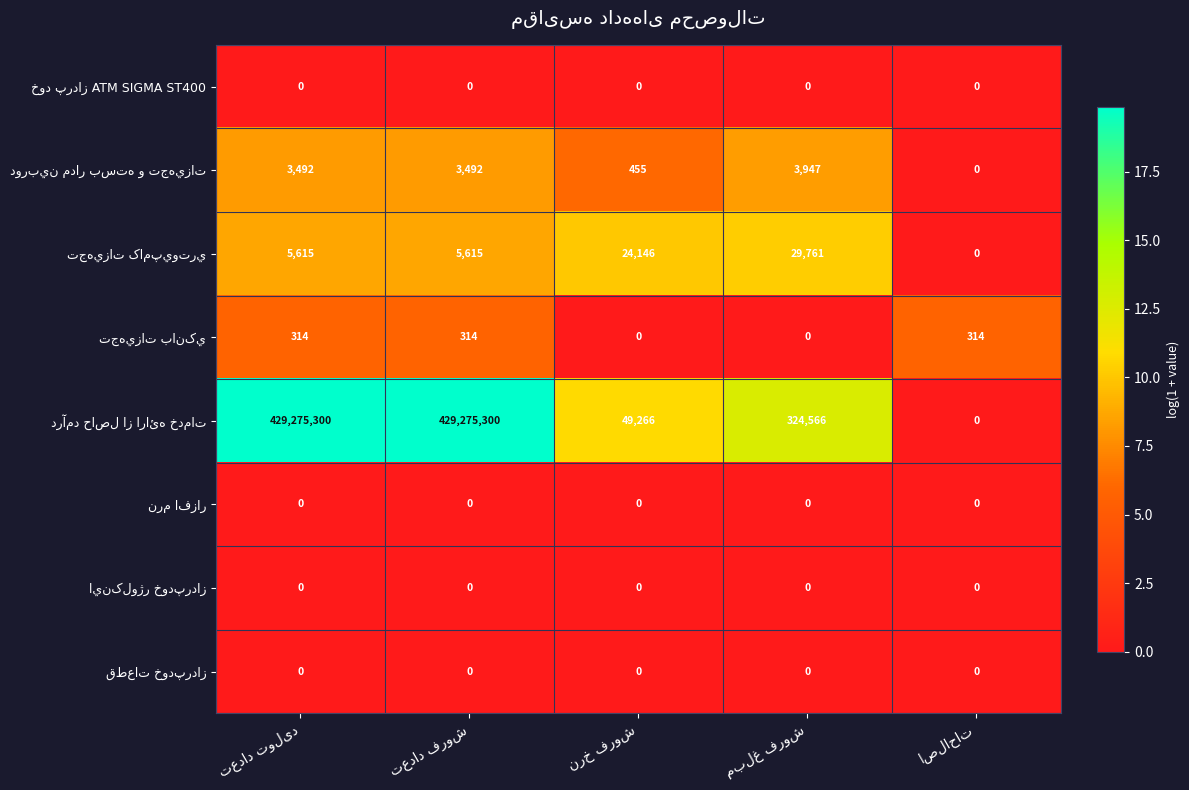

At which category does the chart reach its minimum across all series?

تعداد تولید